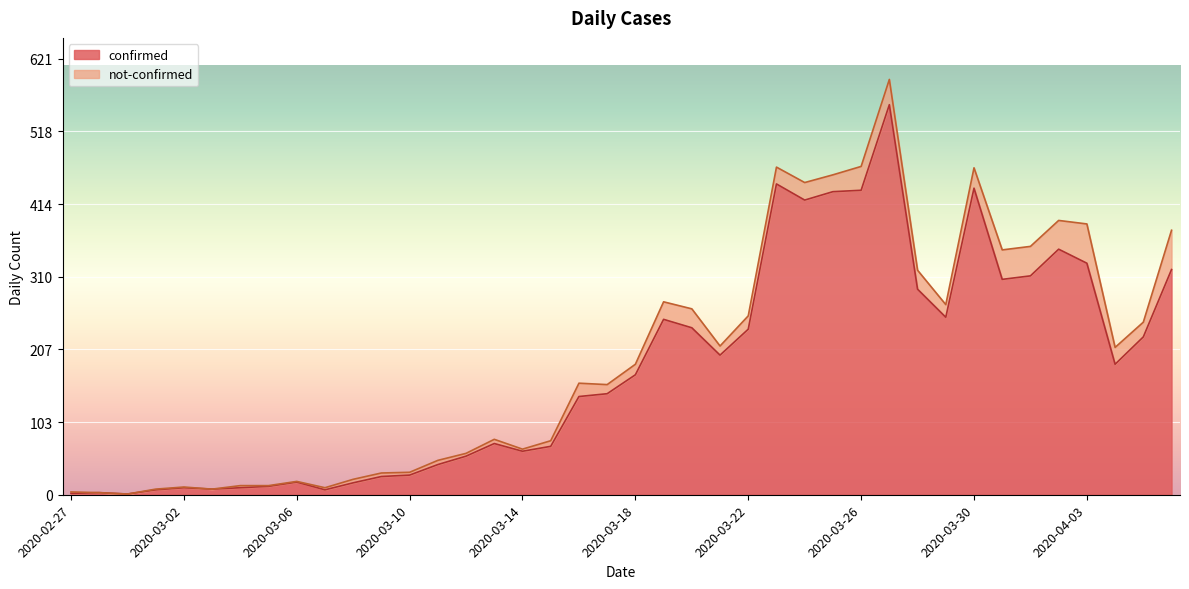

Where is the first local minimum?

2020-02-29